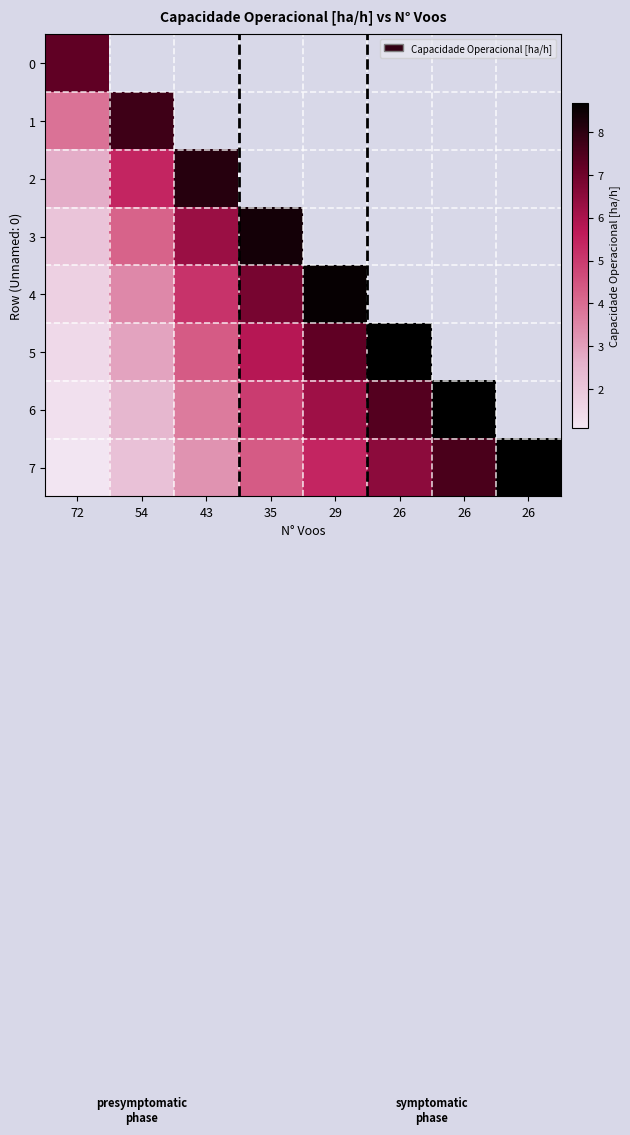

How many positive values does the 2 series have?

3